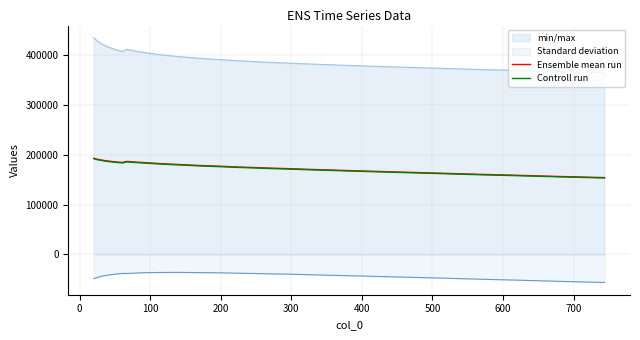

Rank the series by their average value, from highest to lowest.

Ensemble mean run, Controll run